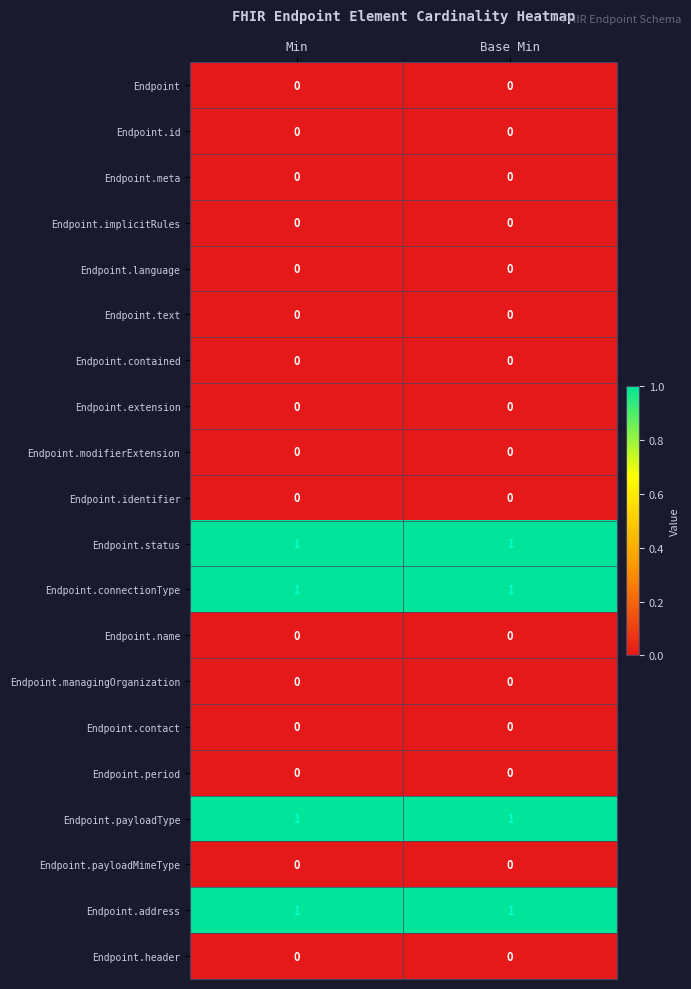

Is the value of Endpoint.contained at Min greater than the value of Endpoint.connectionType at Base Min?

No